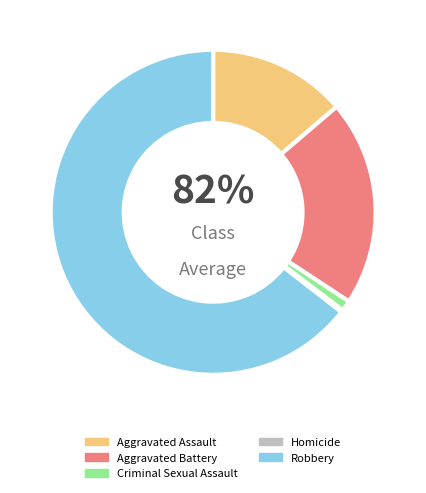

Is the sum of Criminal Sexual Assault and Homicide greater than half?

No